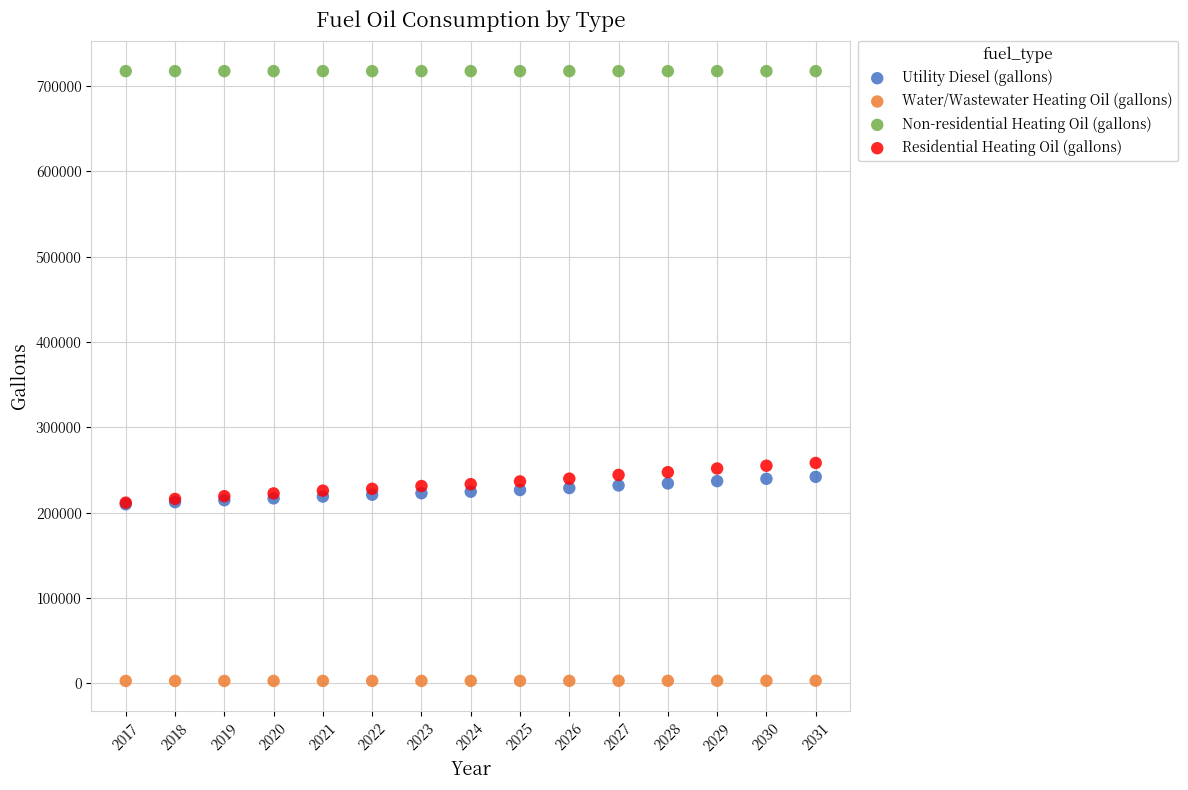

Which series reaches the maximum Y coordinate?

Non-residential Heating Oil (gallons)